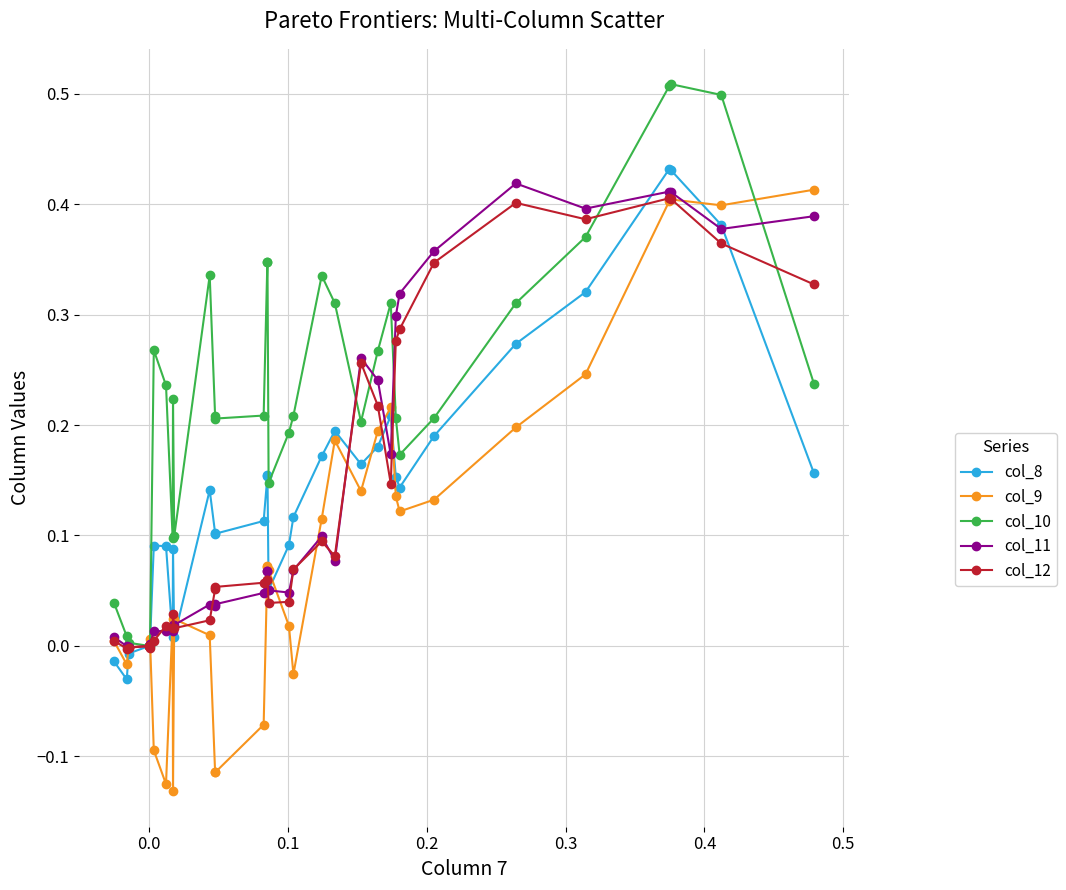

Which series has the largest total across all categories?

col_10